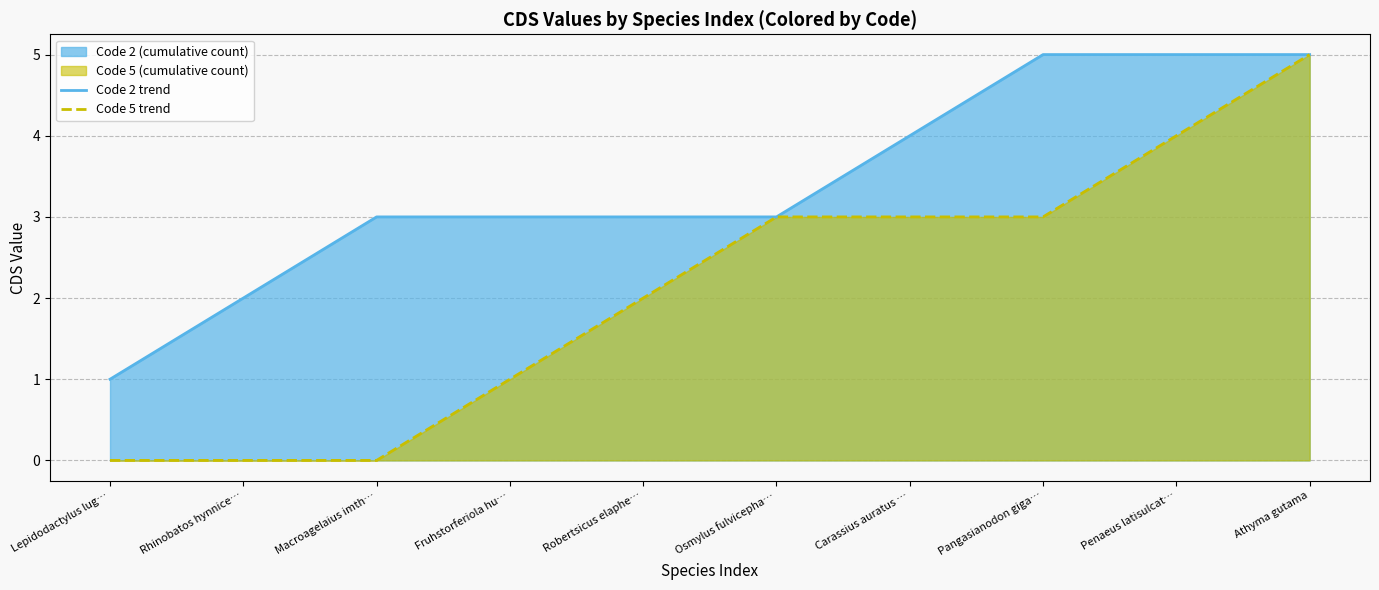

What is the label of the 10th point from the right?

Lepidodactylus lug…